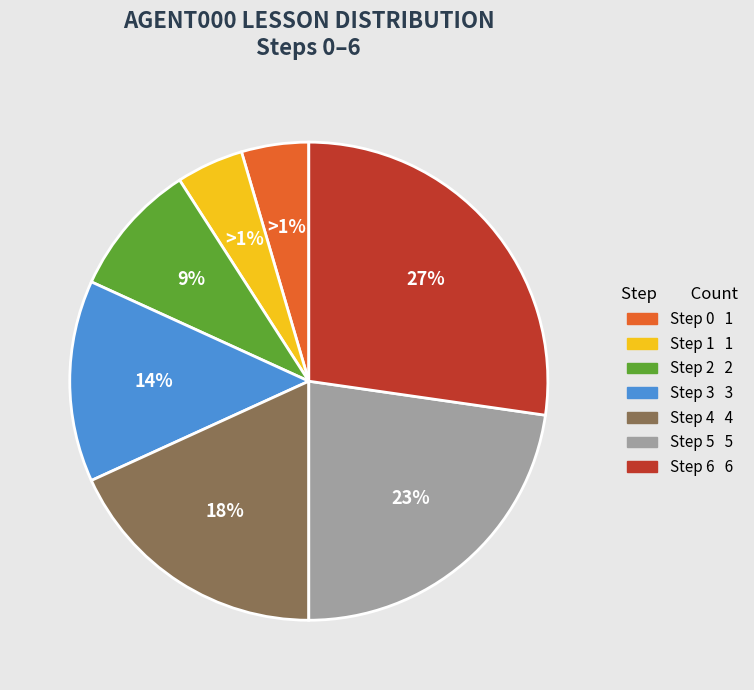

What is the total percentage of lesson0 and lesson1?

9.1%